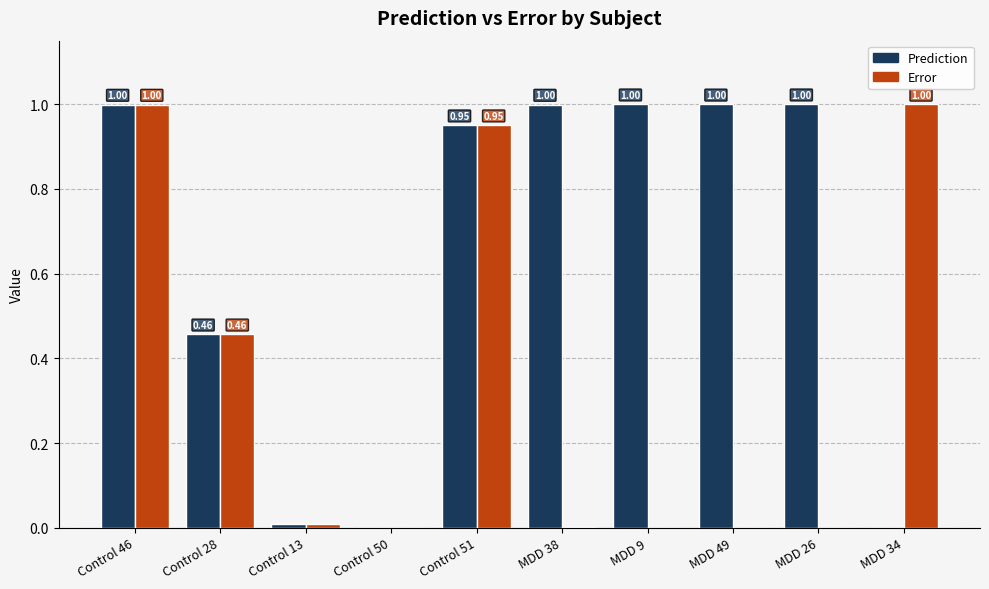

What is the total value across all series at MDD 38?

1.0